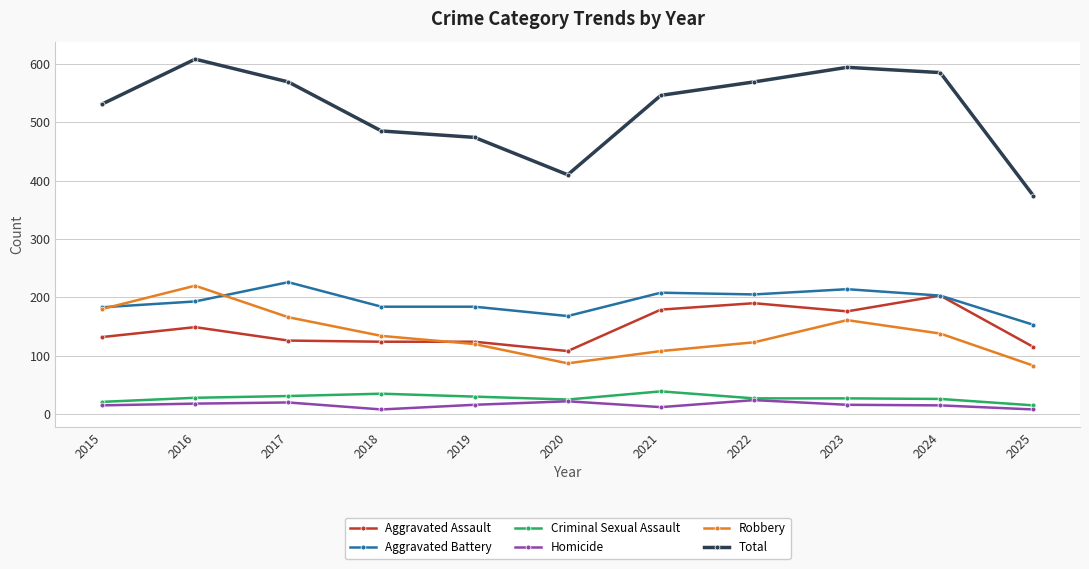

What is the difference between the second highest and second lowest values in the Criminal Sexual Assault series?

14